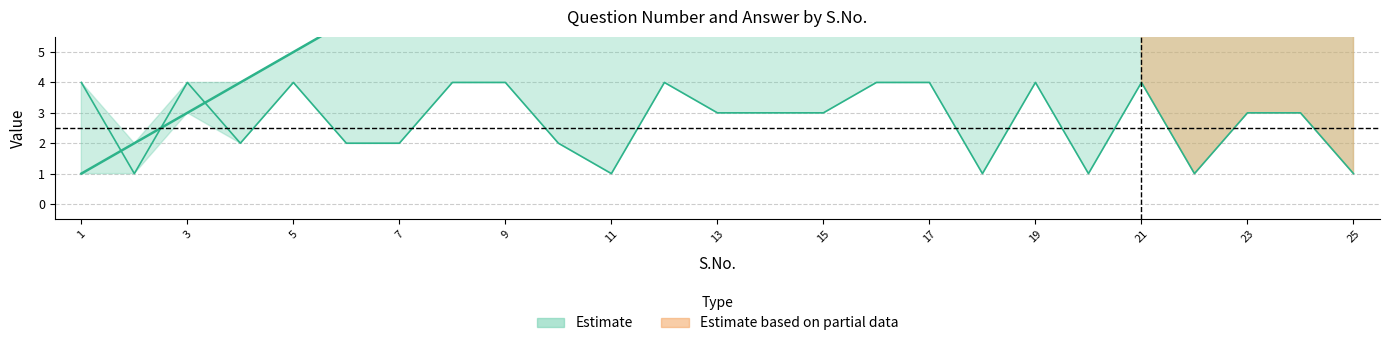

Does the chart display data point markers on the line(s)?

No